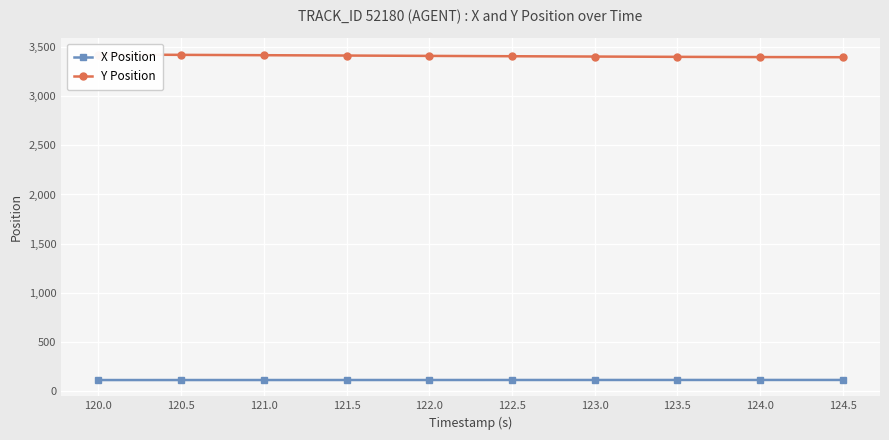

How many series are shown in this chart?

2